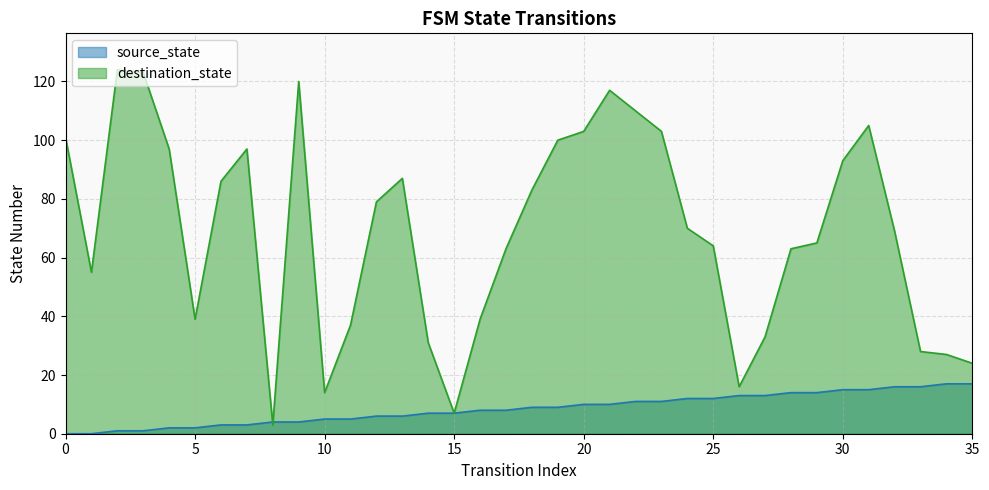

How many series are shown in this chart?

2